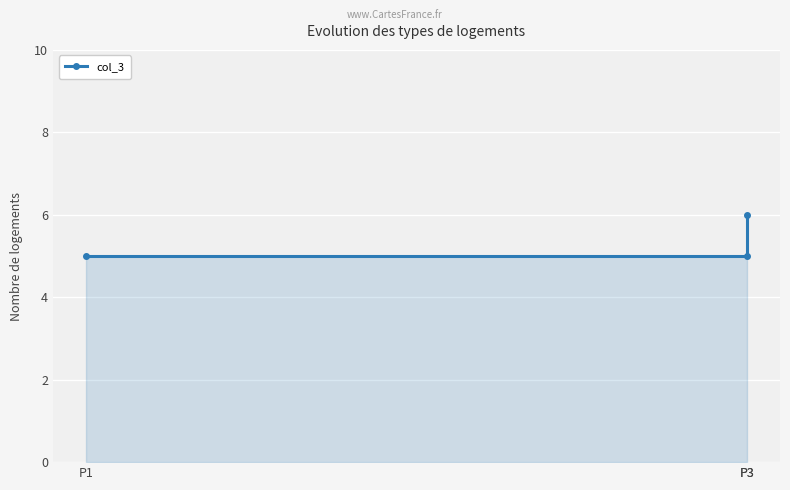

How many data points does each series have?

3